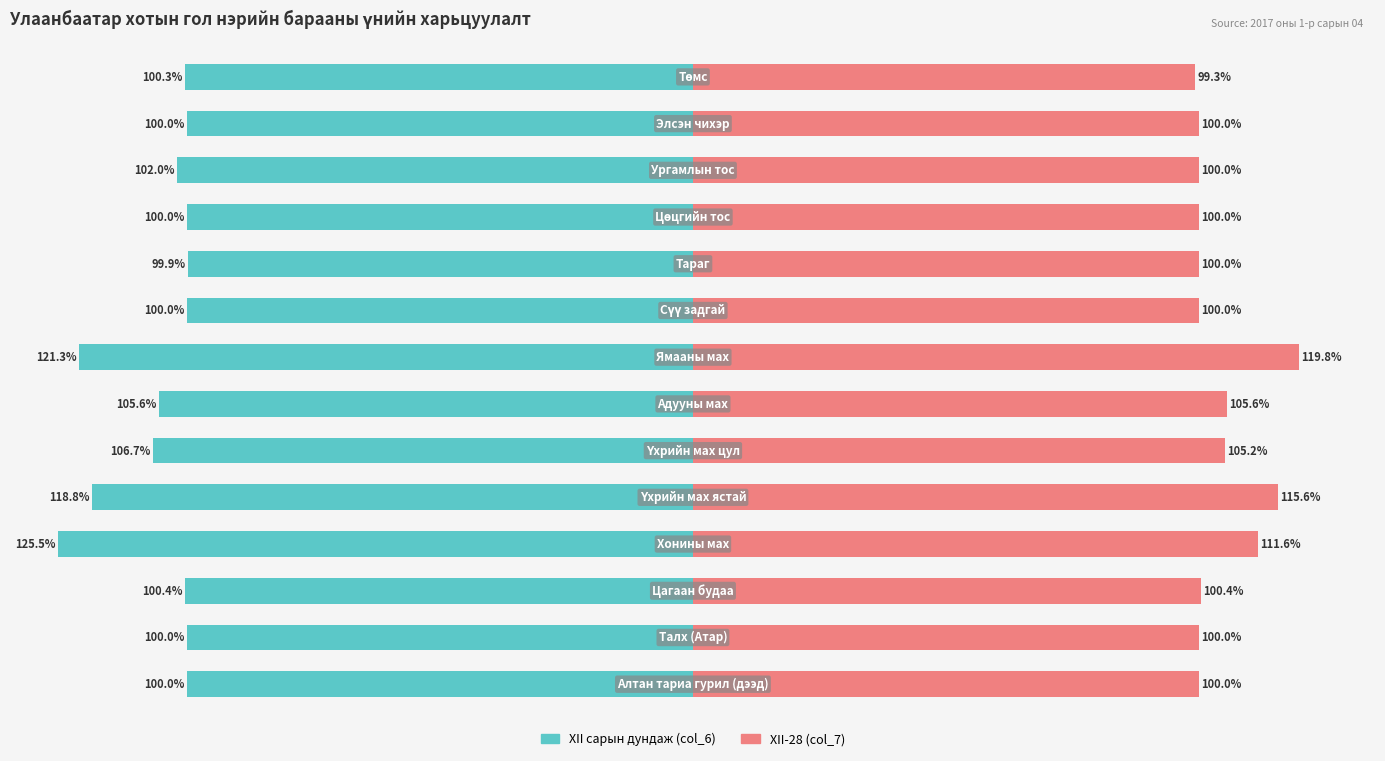

What is the average value of the XII-28 (col_7) series?

104.1